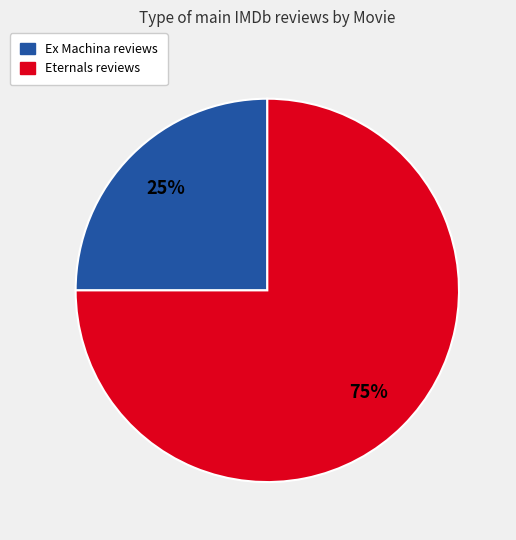

Approximately how many times larger is the value at Ex Machina compared to Eternals?

0.3